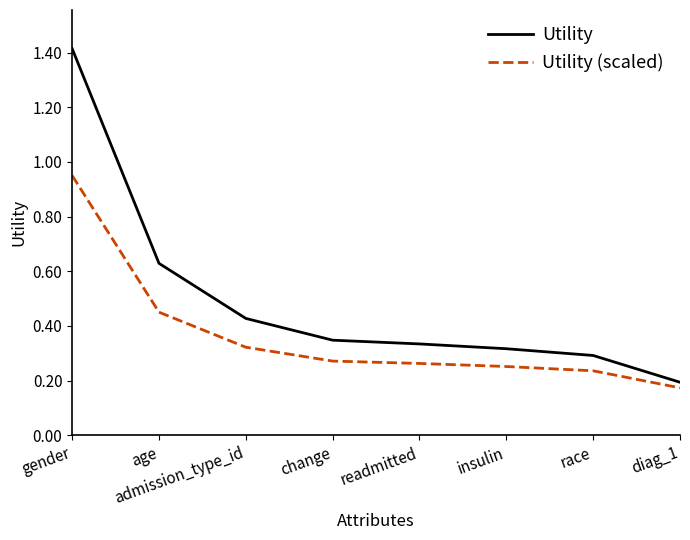

What is the greatest value displayed?

1.4